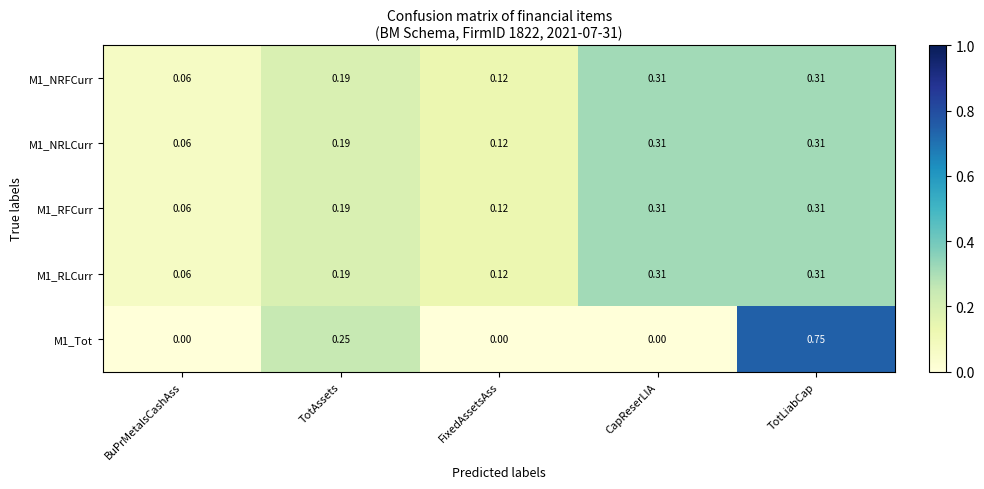

How many distinct data groups are displayed?

5